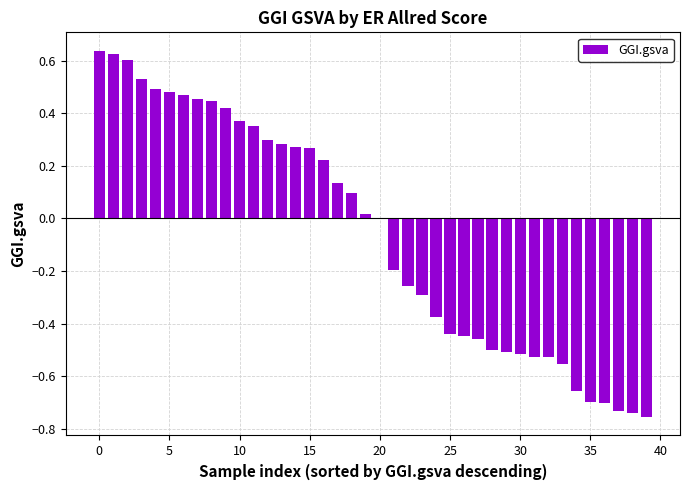

What is the sum of all values?

-2.4